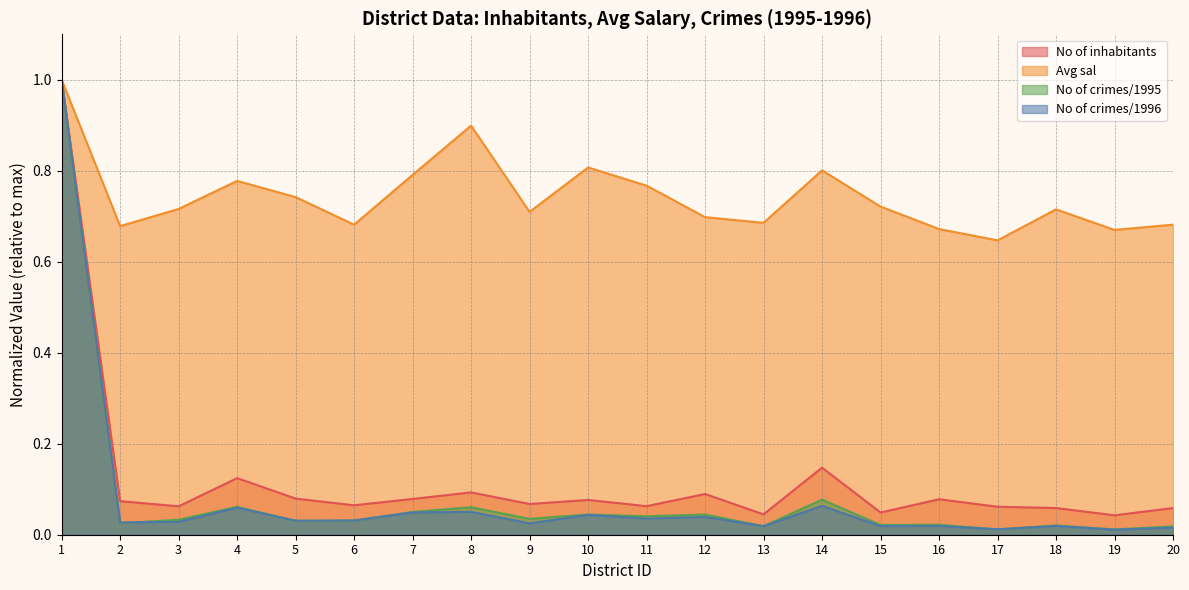

At which category does No of crimes/1996 reach its first local peak?

4